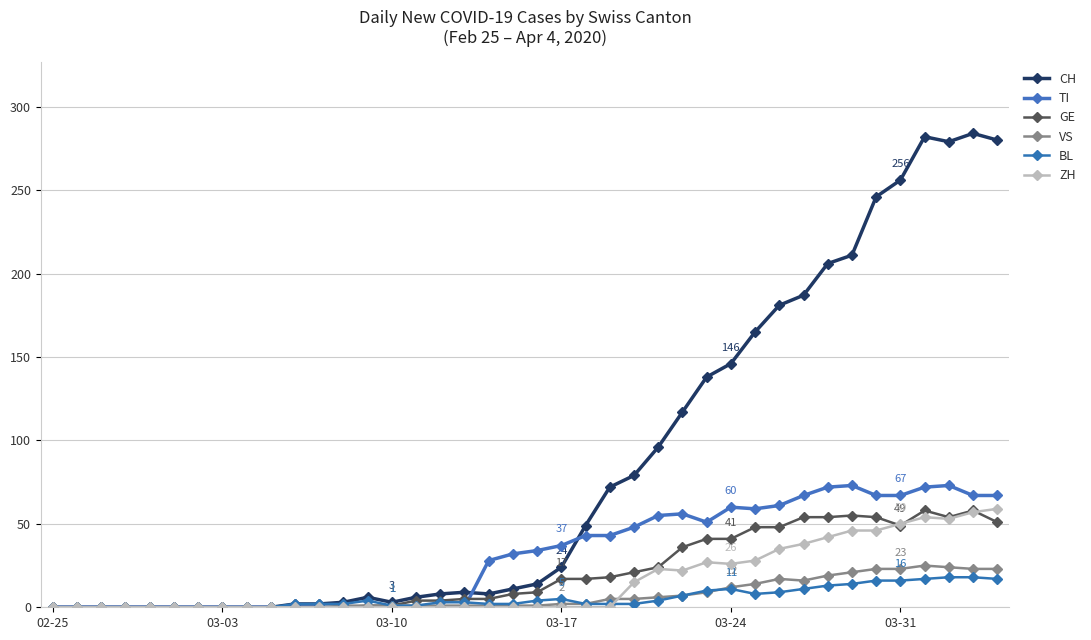

Where does the TI series first go above 34?

03-17